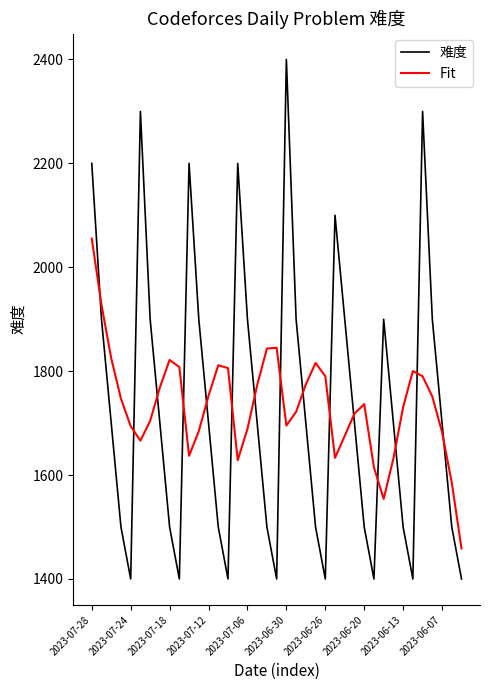

What is the minimum value for Fit?

1458.7